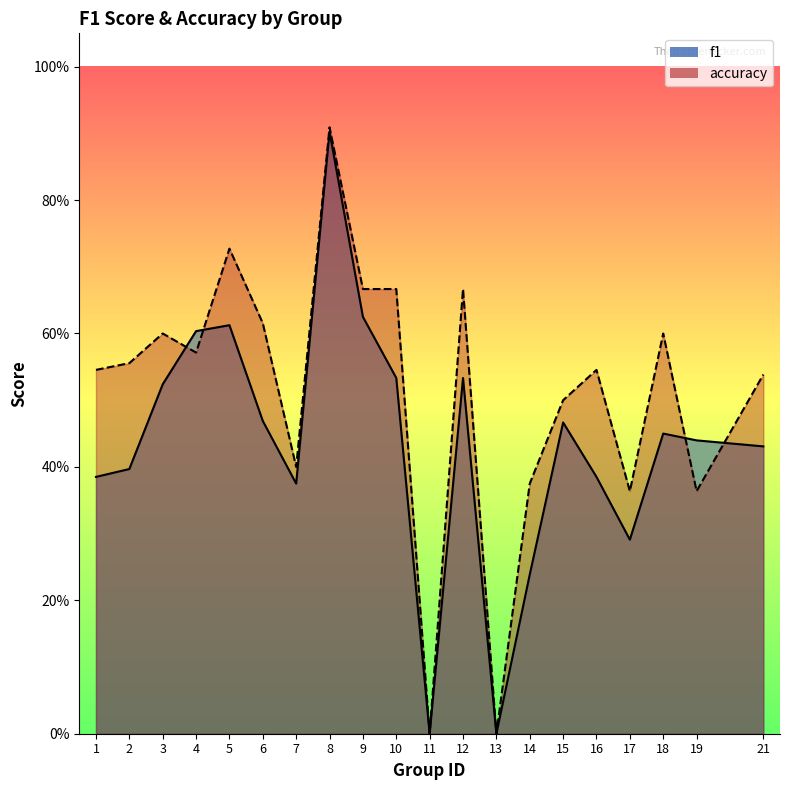

At which category is the sum across all series the highest?

8